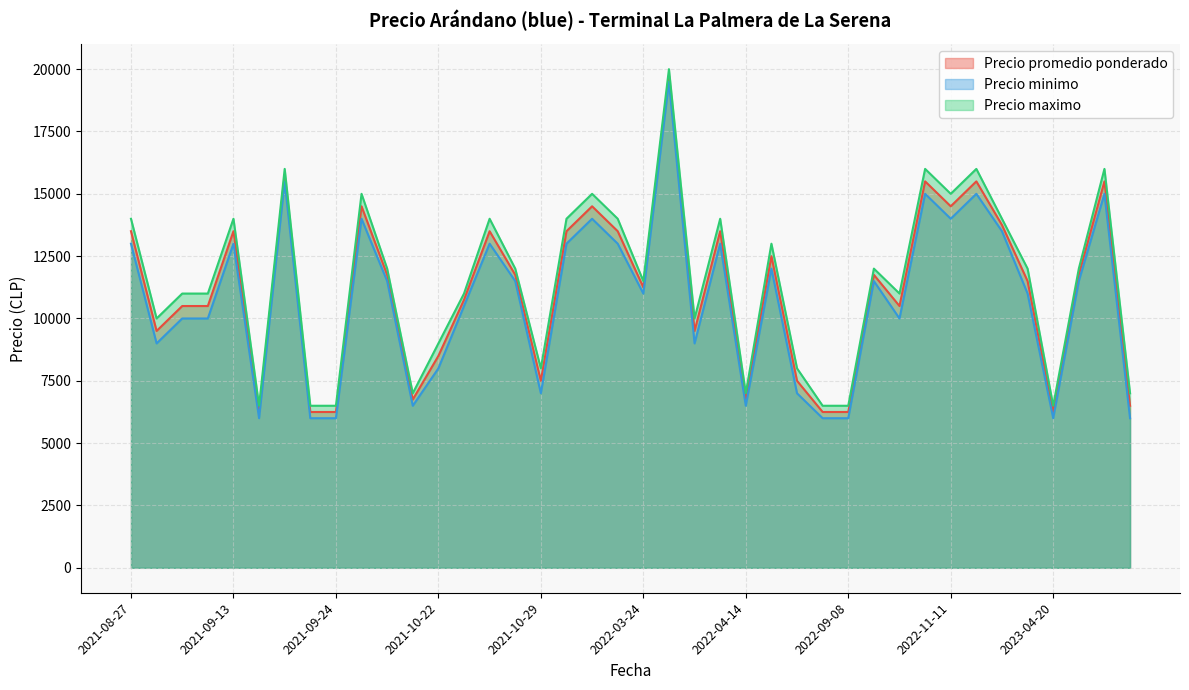

True or false: Precio promedio ponderado has a value of 25474 at 2022-11-10.

False